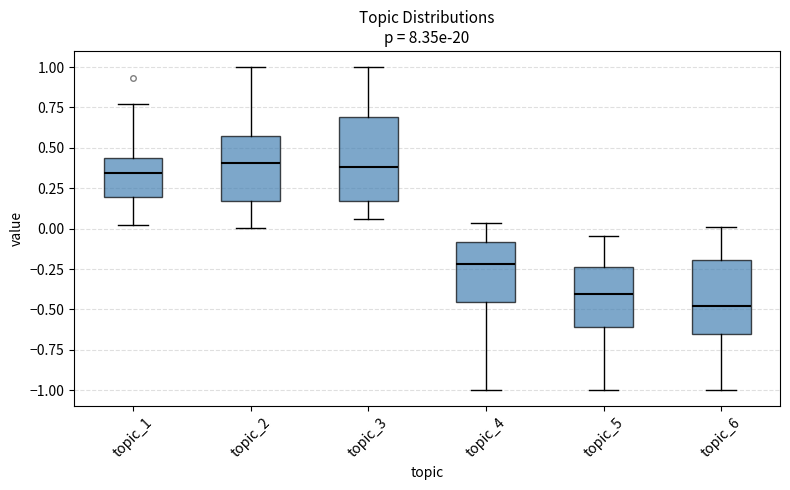

Which box is the tallest, from its lower edge to its upper edge?

topic_3